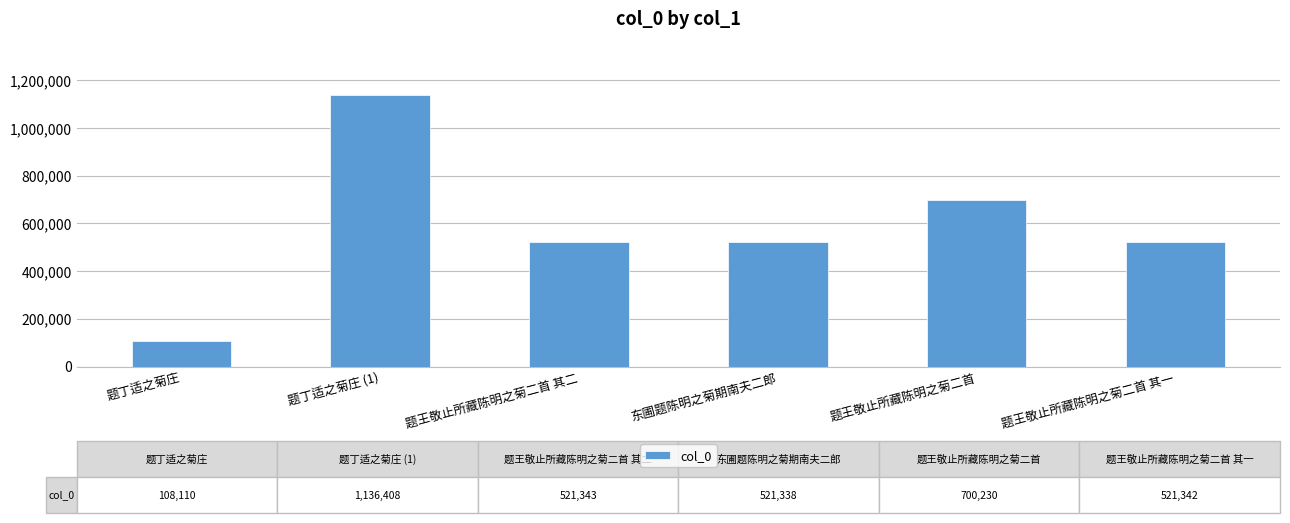

What is the approximate value at 题王敬止所藏陈明之菊二首?

700230